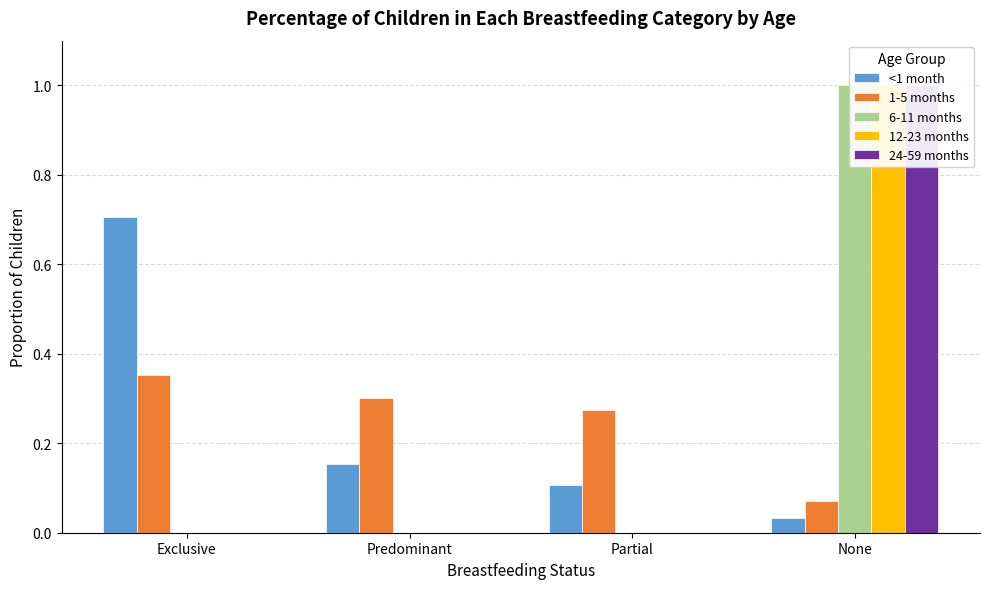

Is the value of 12-23 months at None greater than the value of 24-59 months at Predominant?

Yes